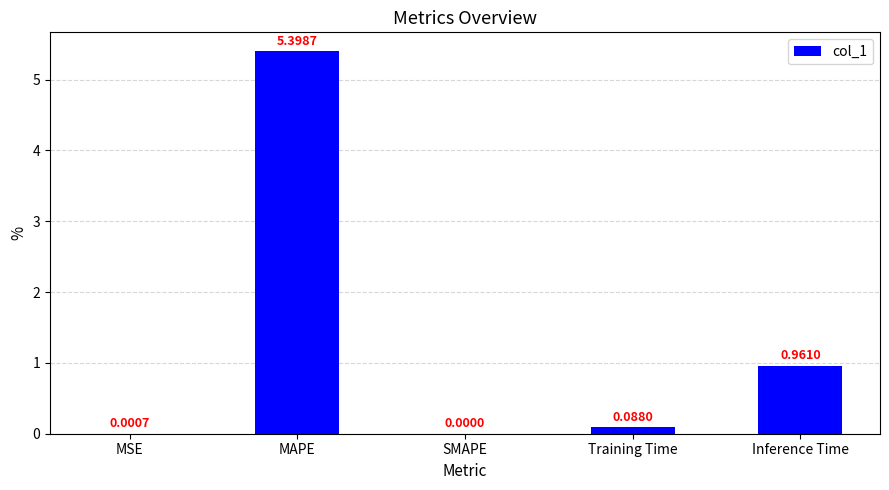

Which has a higher value, SMAPE or Training Time?

Training Time